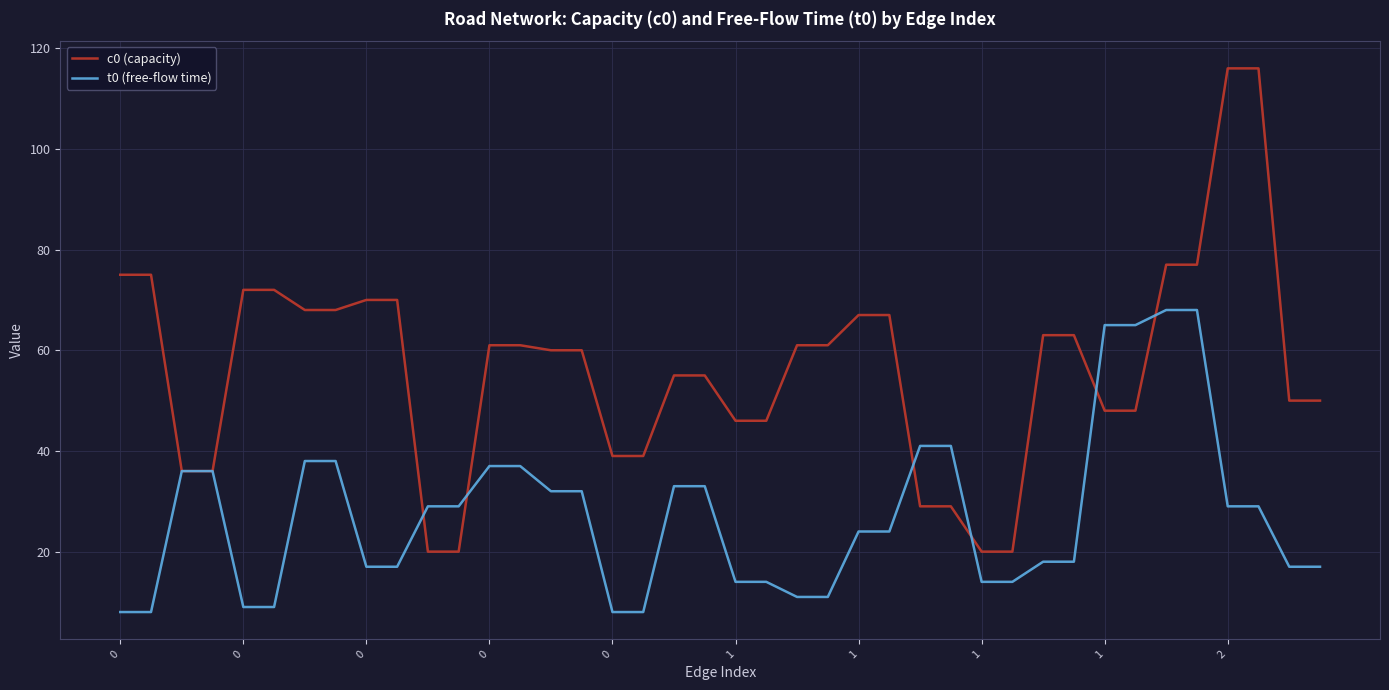

Is this an area chart (filled region under the line)?

No